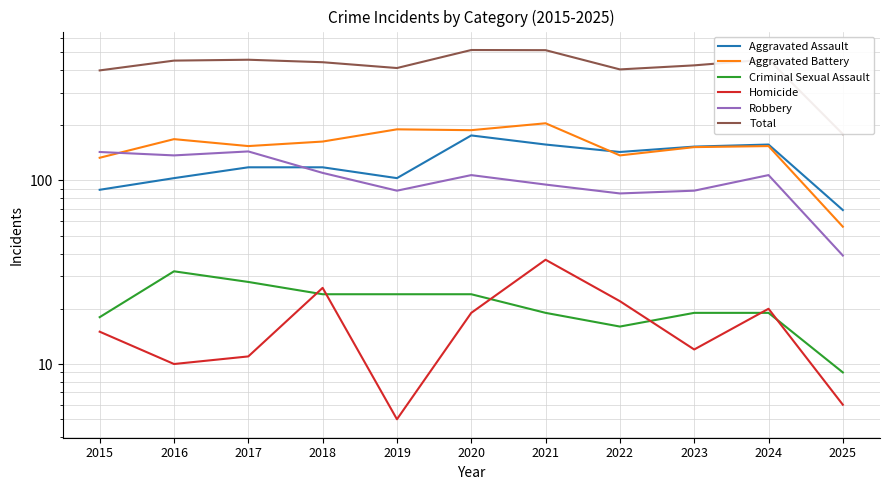

What is the value of the Criminal Sexual Assault point at the 6th from the left?

24